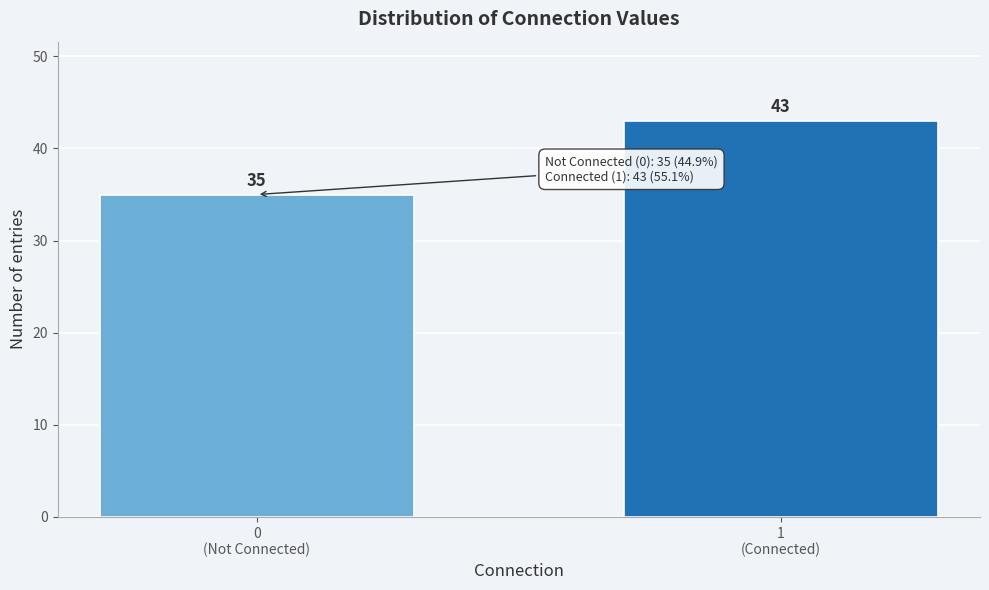

Reading left to right, transcribe all the data shown in this chart.

35	43